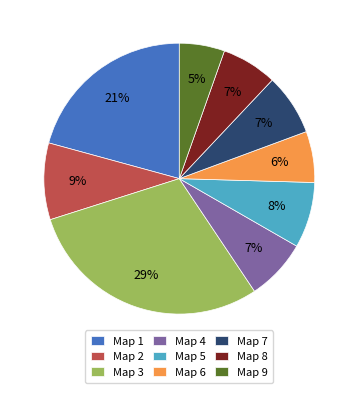

Do Map 3 and Map 8 together represent more than half of the pie?

No